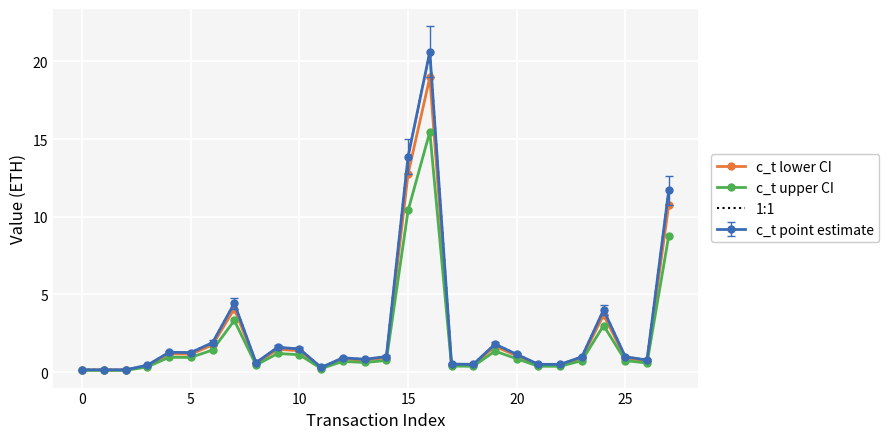

How many lines are shown in the chart?

3